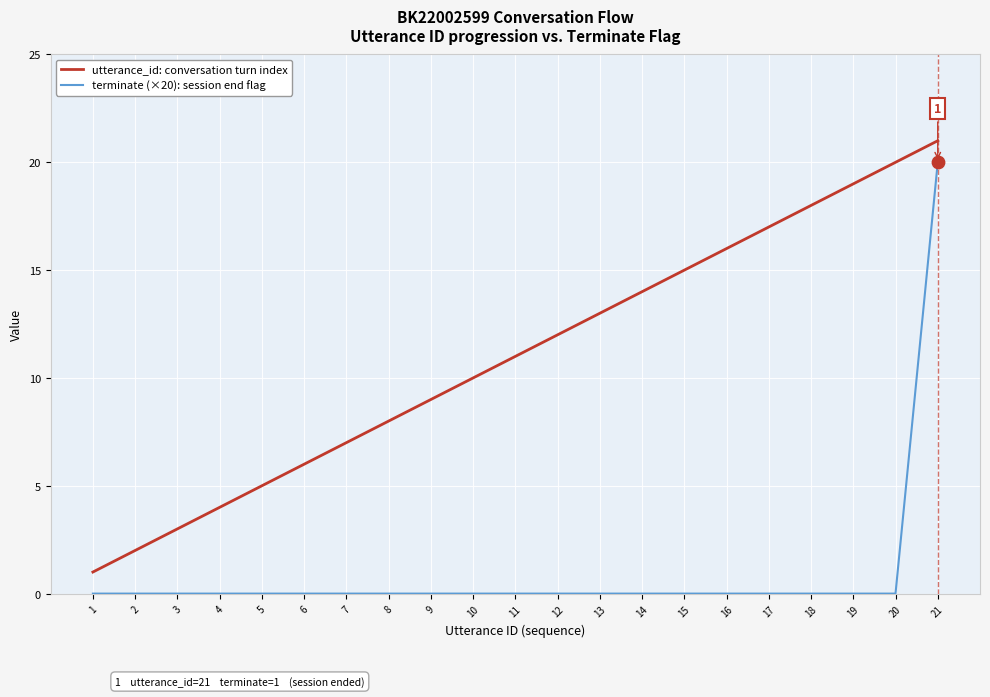

At which category is the sum across all series the highest?

21